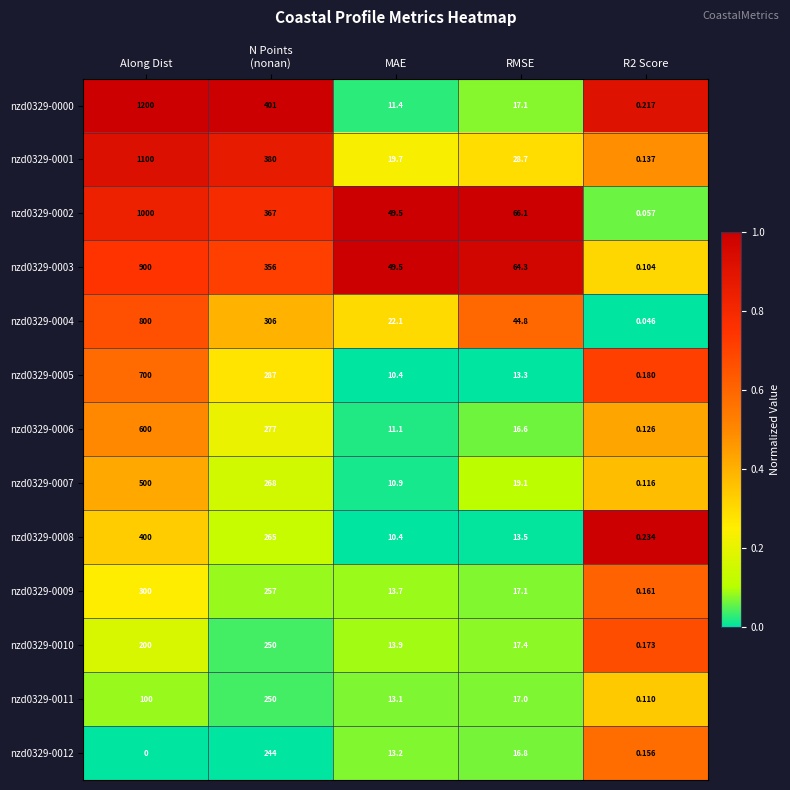

At which category is the sum across all series the highest?

Along Dist